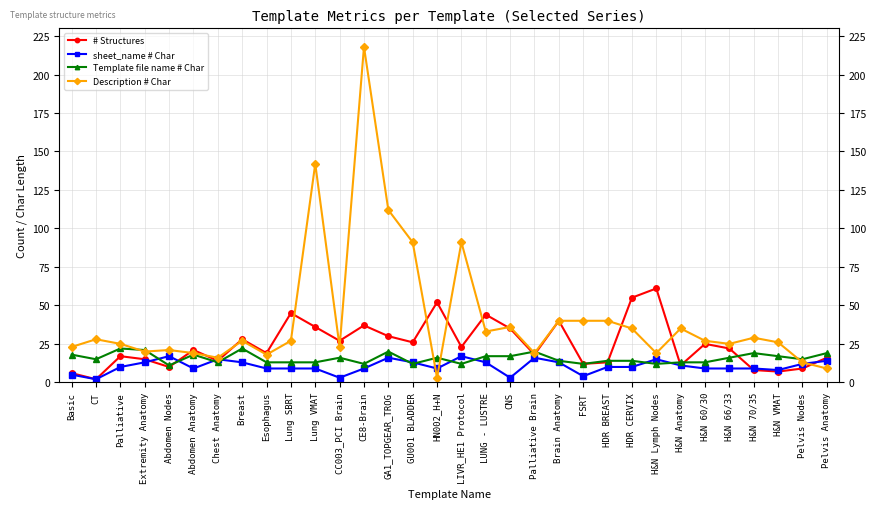

How many lines are shown in the chart?

4